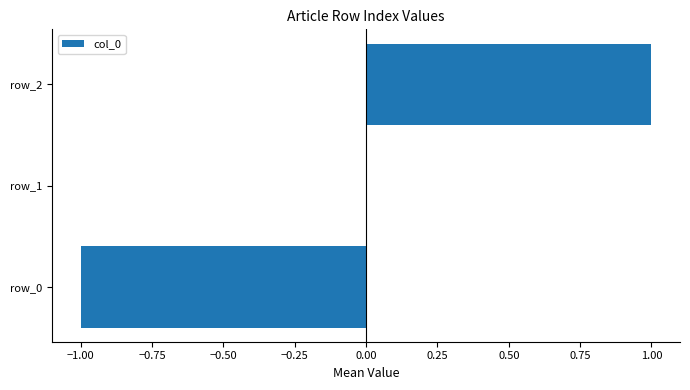

The chart shows a value of 1 at row_2. True or false?

True